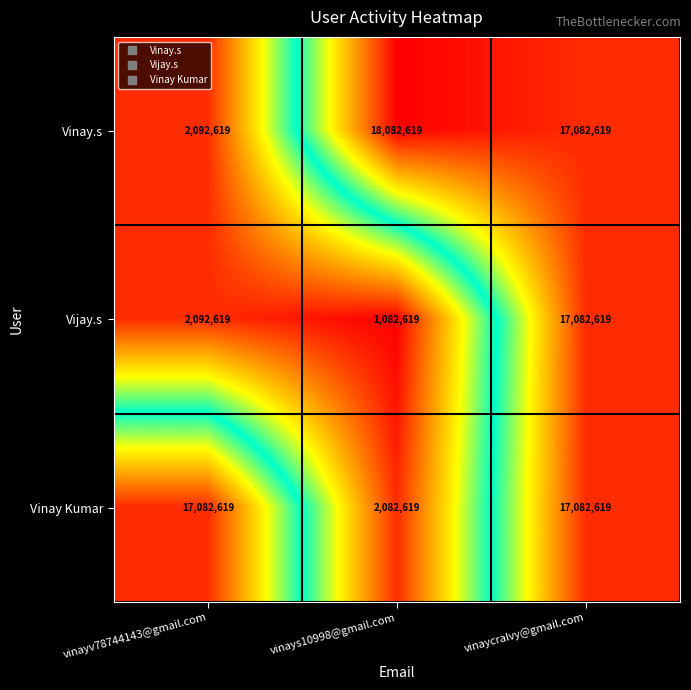

What is the total value across all series at vinaycralvy@gmail.com?

51247857